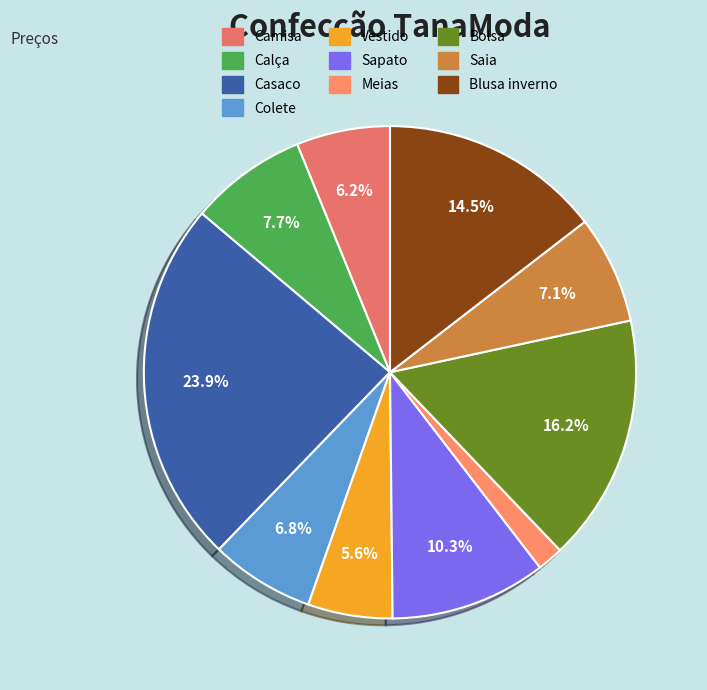

Rank the categories by value from highest to lowest.

Casaco, Bolsa, Blusa inverno, Sapato, Calça, Saia, Colete, Camisa, Vestido, Meias